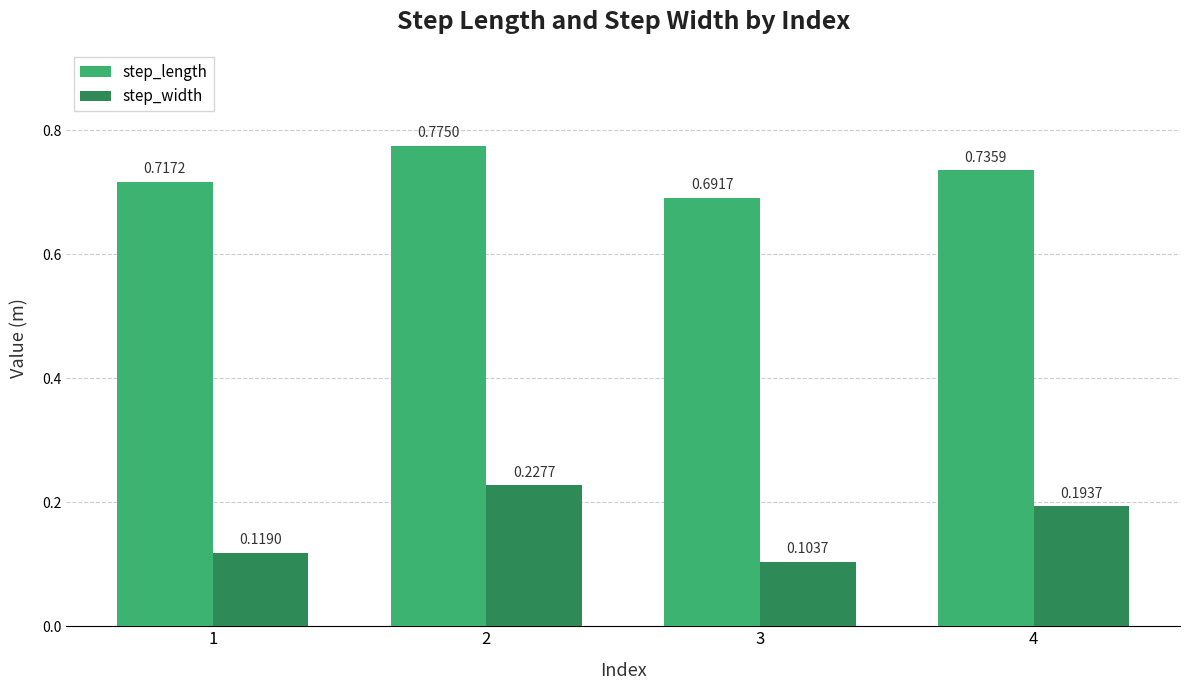

At how many categories does at least one series exceed 0?

4